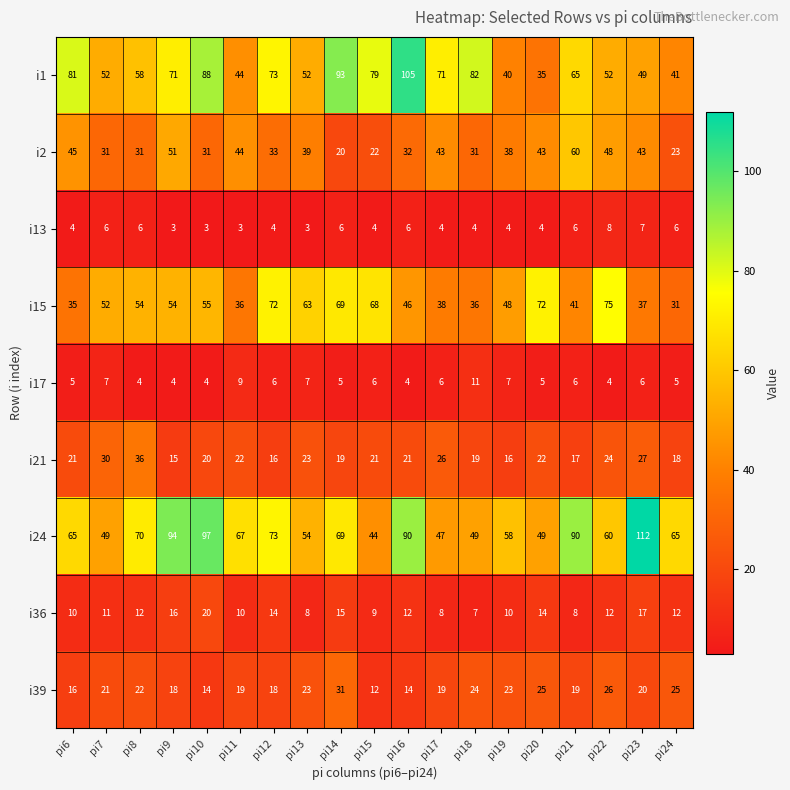

How many i13 values are between 4 and 6?

13